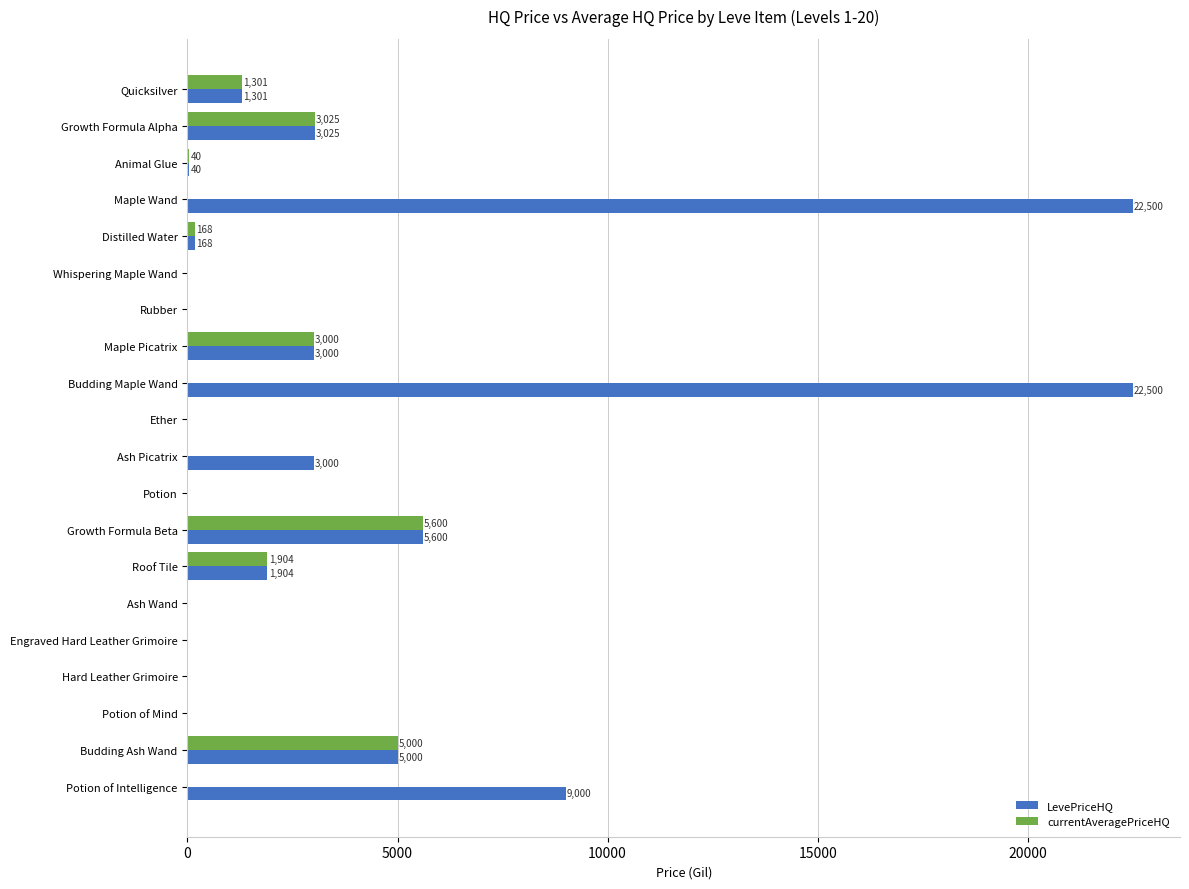

Count the number of categories in the chart.

20